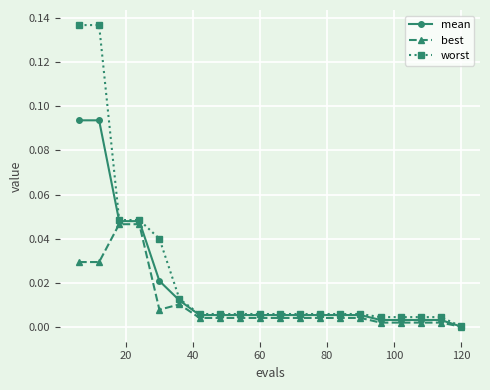

Which series has the widest spread of values?

worst